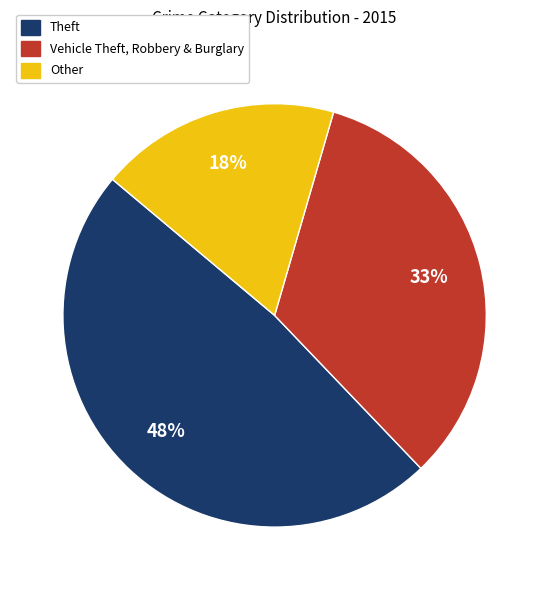

To the nearest percent, what is the average slice percentage?

33%